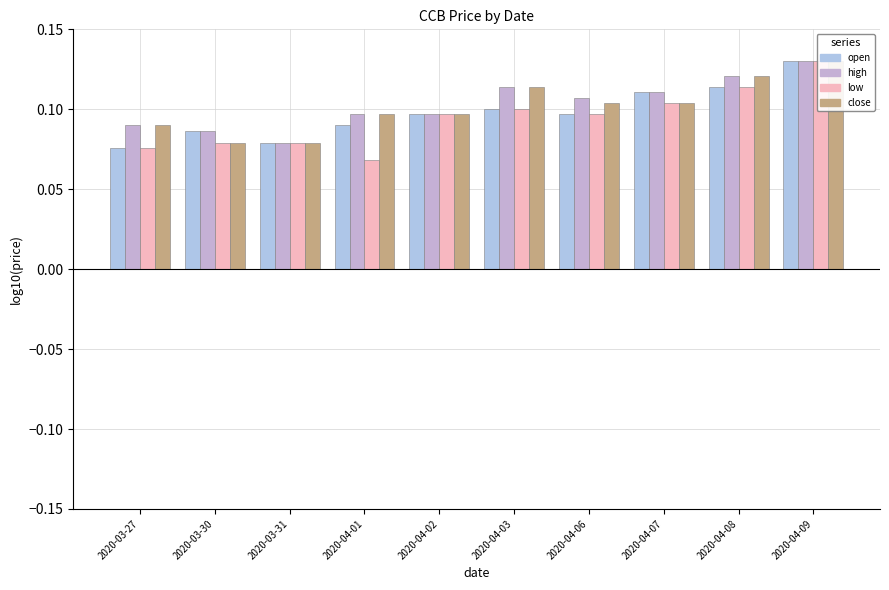

List the labels in order of low value, smallest first.

2020-04-01, 2020-03-27, 2020-03-30, 2020-03-31, 2020-04-02, 2020-04-06, 2020-04-03, 2020-04-07, 2020-04-08, 2020-04-09